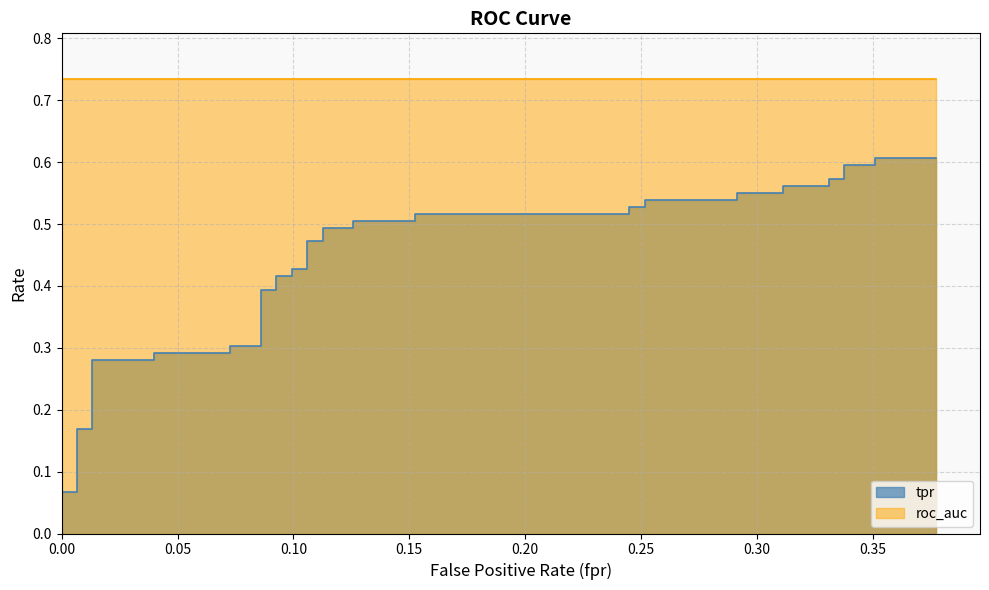

What is the value of the 10th point from the left?

0.3